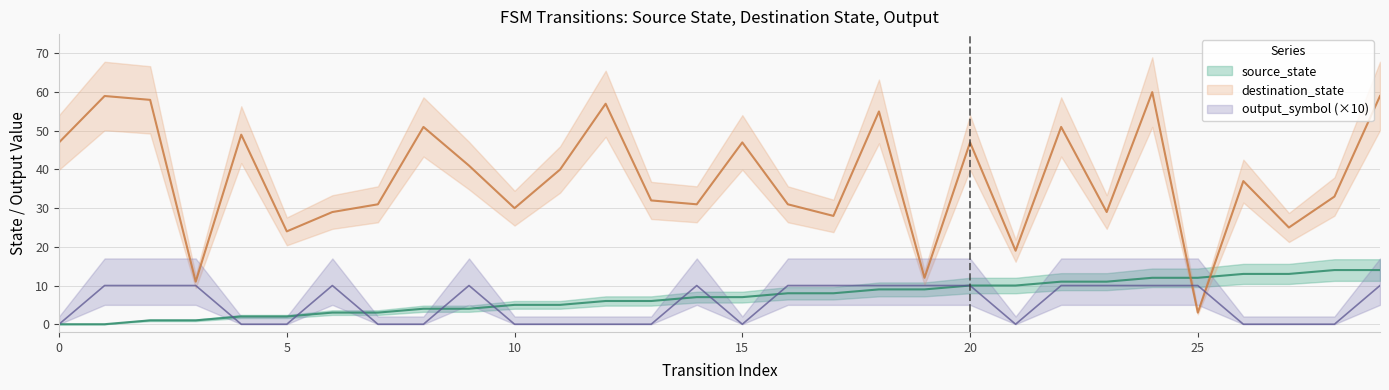

What is the value of the source_state point at the 25th from the left?

12